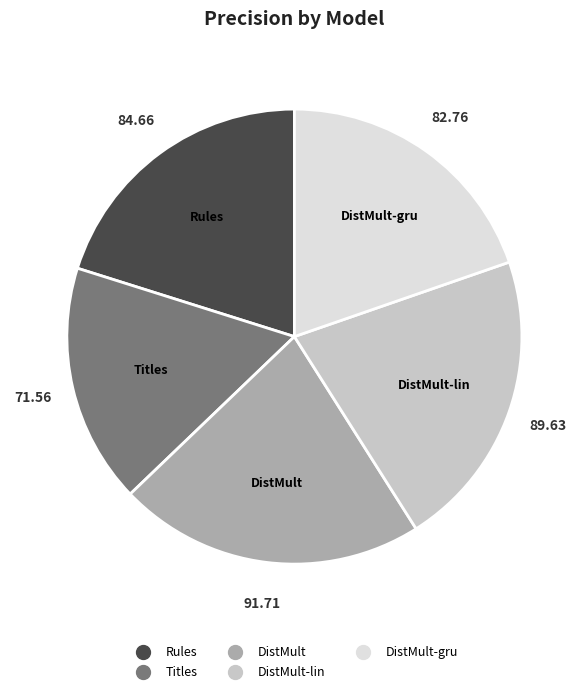

Is there a majority slice in this chart?

No